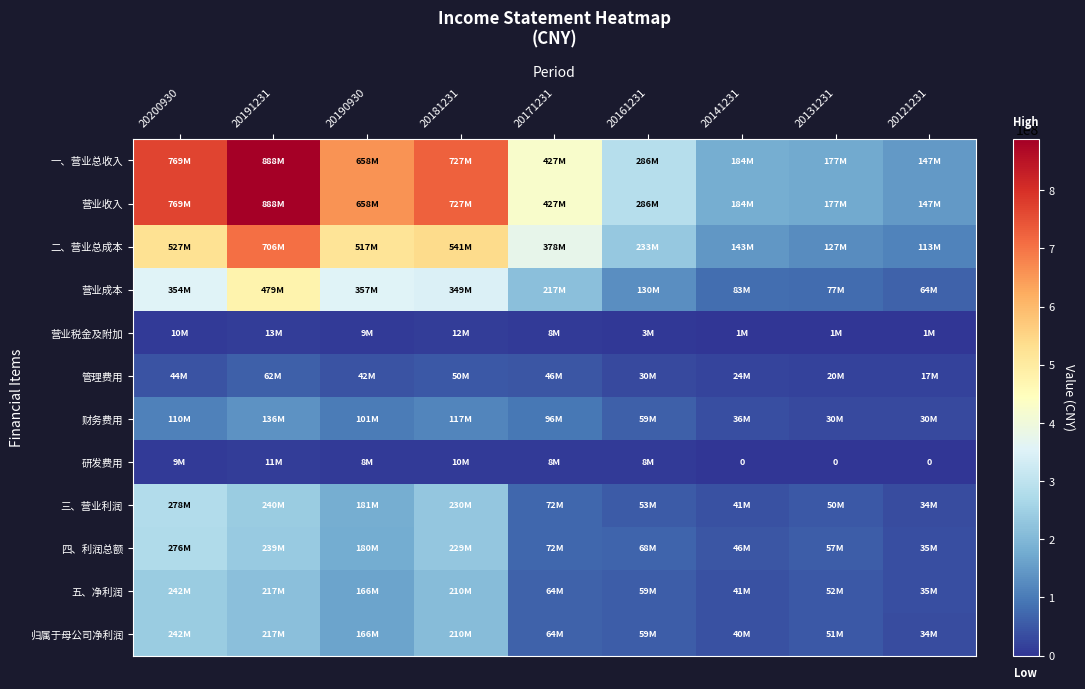

What is the greatest value displayed?

888339180.8